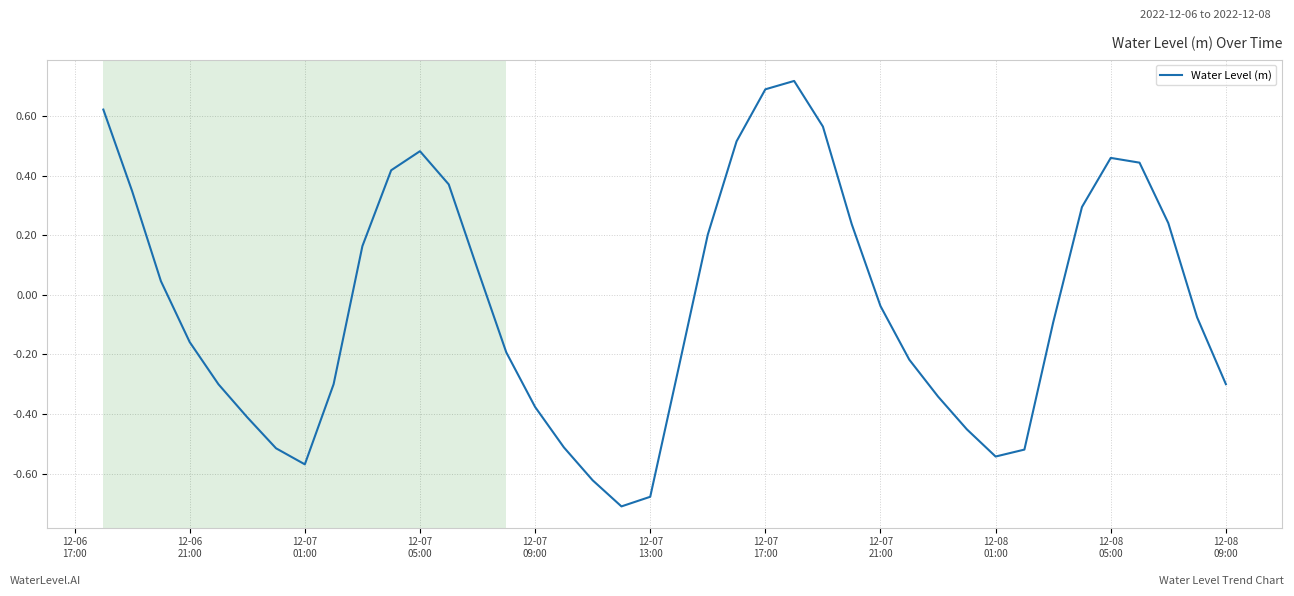

Does the chart display data point markers on the line(s)?

No